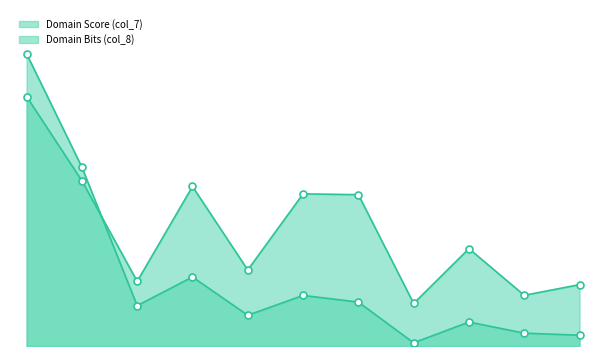

Reading right to left, extract all data points from this chart.

Domain Score (col_7): 75.0	62.0	119.0	52.0	185.0	186.0	93.0	195.0	79.0	202.0	305.0
Domain Bits (col_8): 13.2	15.7	29.3	3.9	53.7	61.8	37.6	84.4	49.3	218.6	357.3